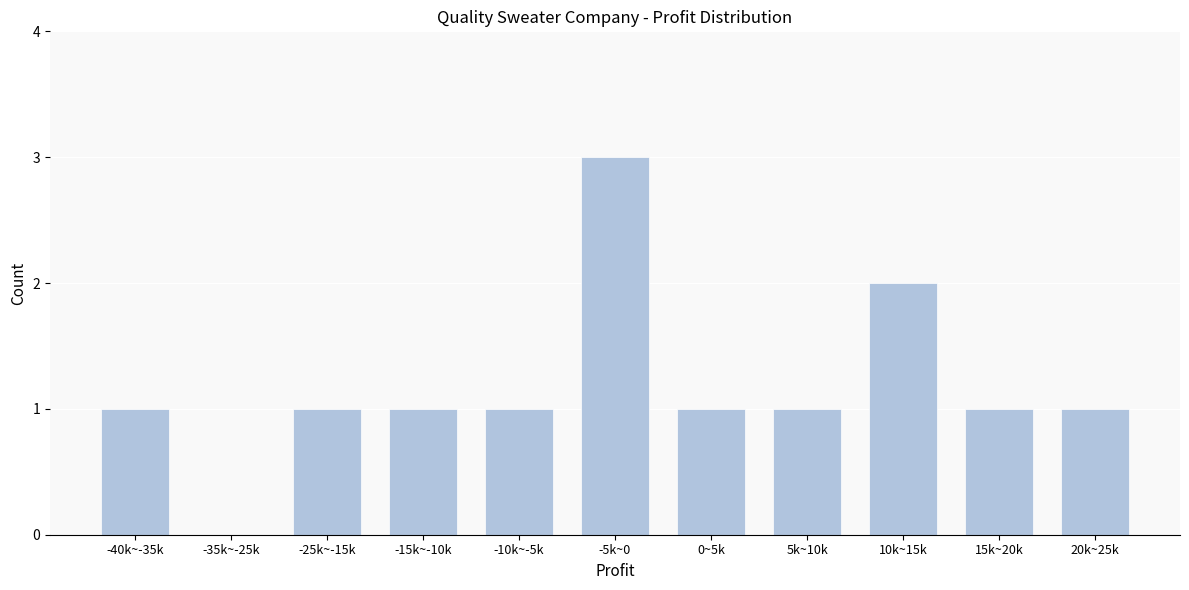

Reading right to left, transcribe all the data shown in this chart.

20k~25k=1	15k~20k=1	10k~15k=2	5k~10k=1	0~5k=1	-5k~0=3	-10k~-5k=1	-15k~-10k=1	-25k~-15k=1	-35k~-25k=0	-40k~-35k=1